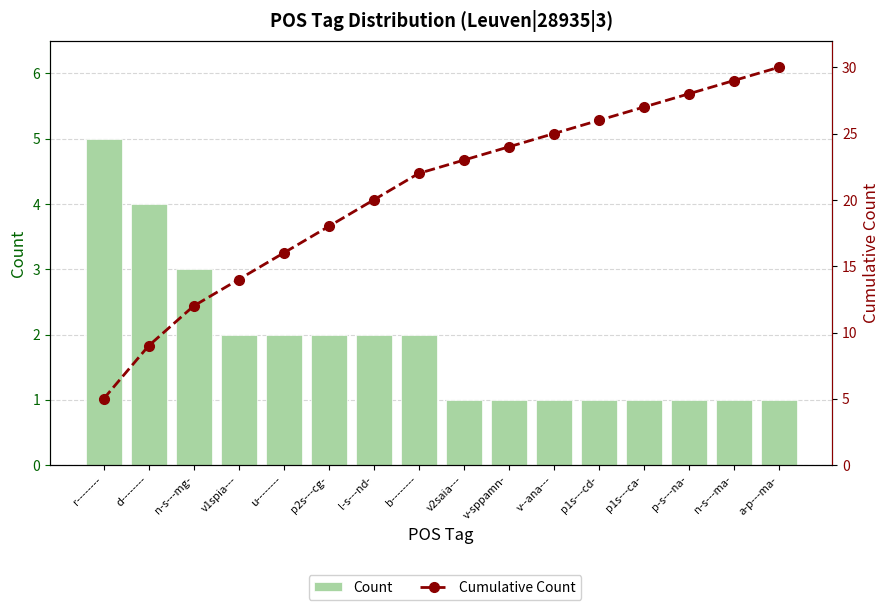

Which series has the largest total across all categories?

Cumulative Count